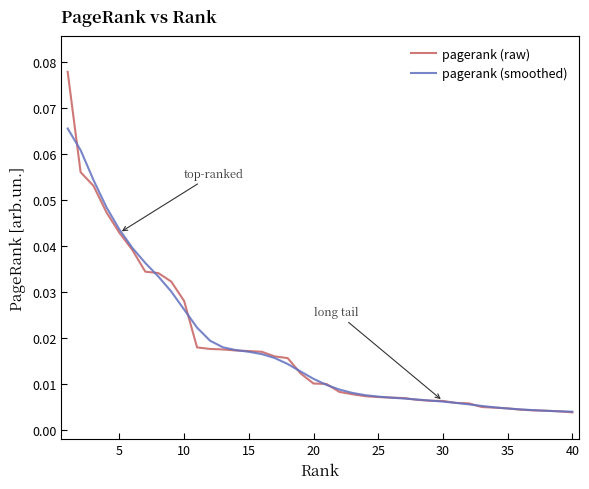

Which series has the largest range (max minus min)?

pagerank (raw)